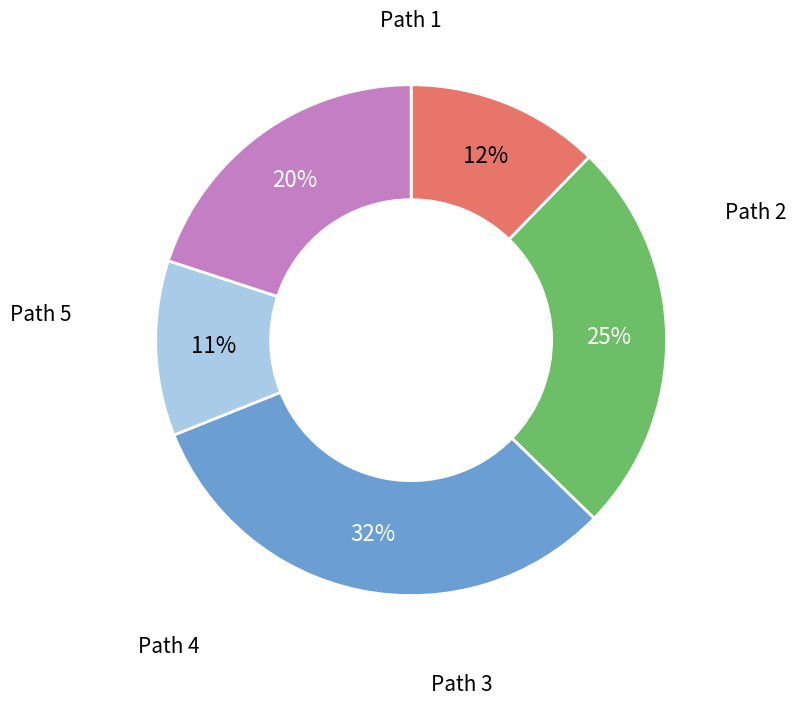

Is there any slice that represents more than half of the pie?

No